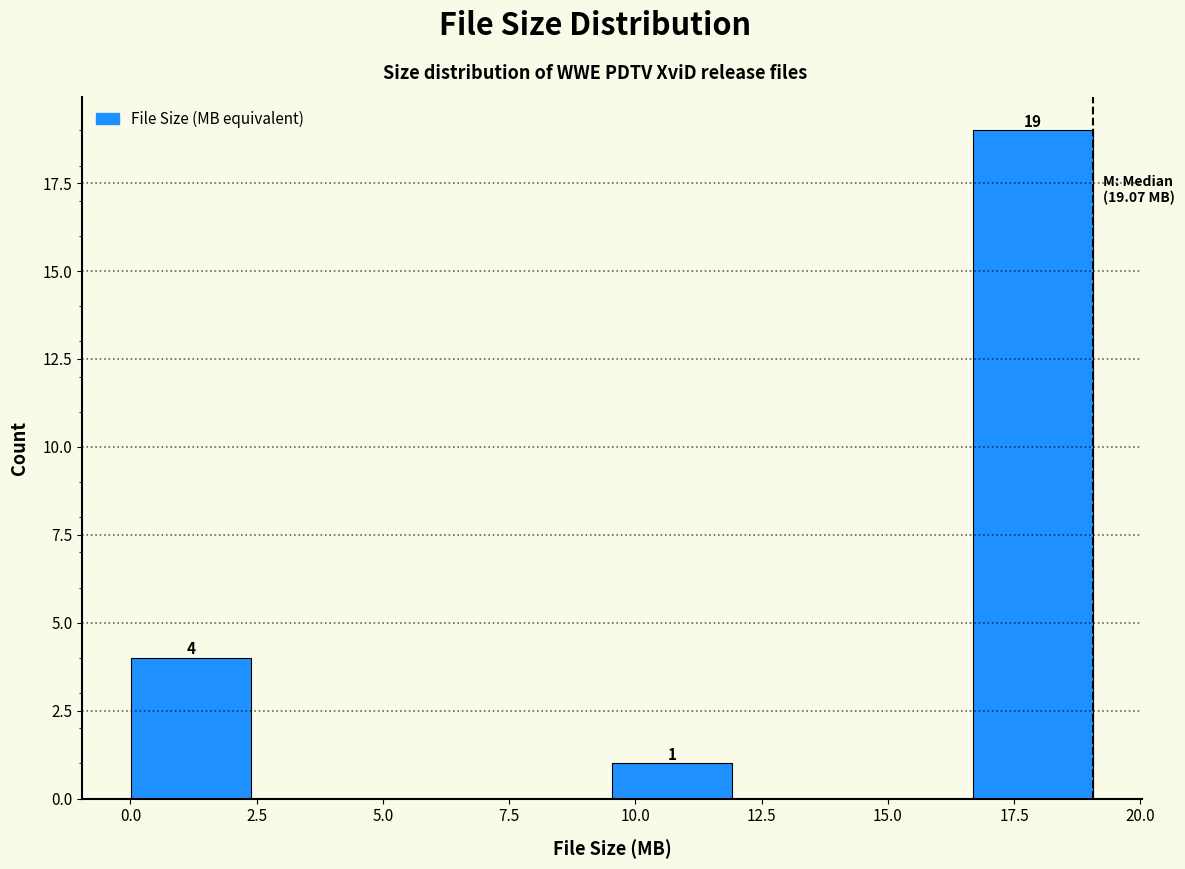

Over which range of the x-axis is the bar tallest?

16.5 to 19.0